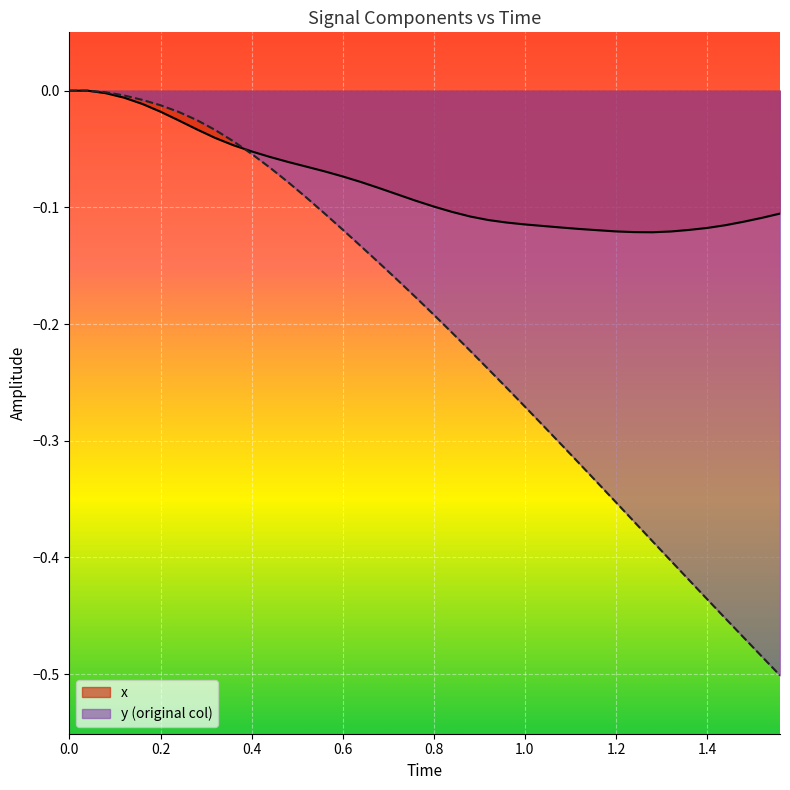

How many lines are shown in the chart?

2